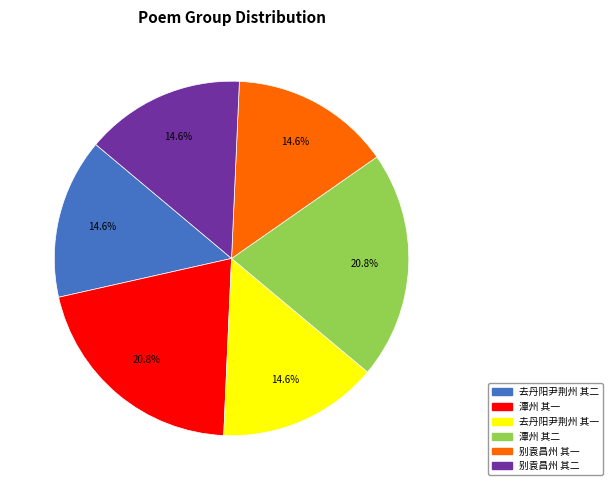

What percentage do 去丹阳尹荆州 其一 and 潭州 其二 together represent?

35.4%